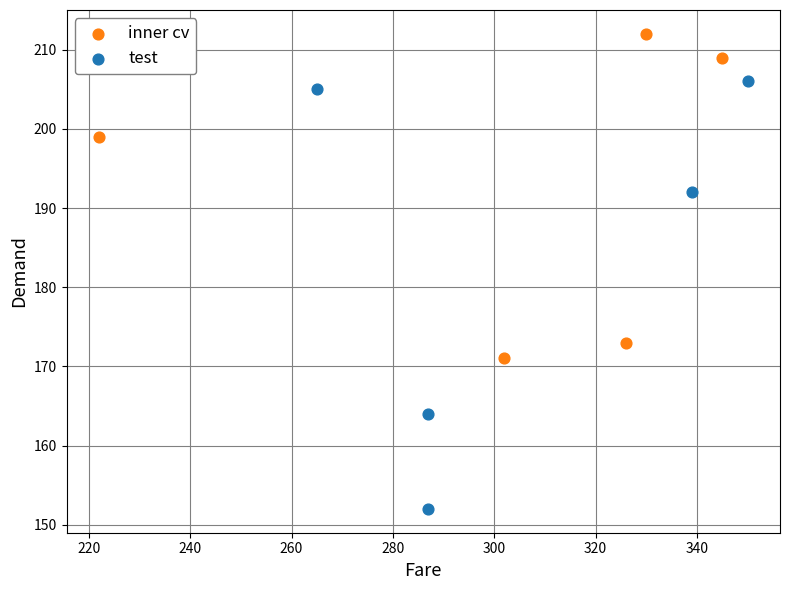

Which series reaches the minimum Y coordinate?

test